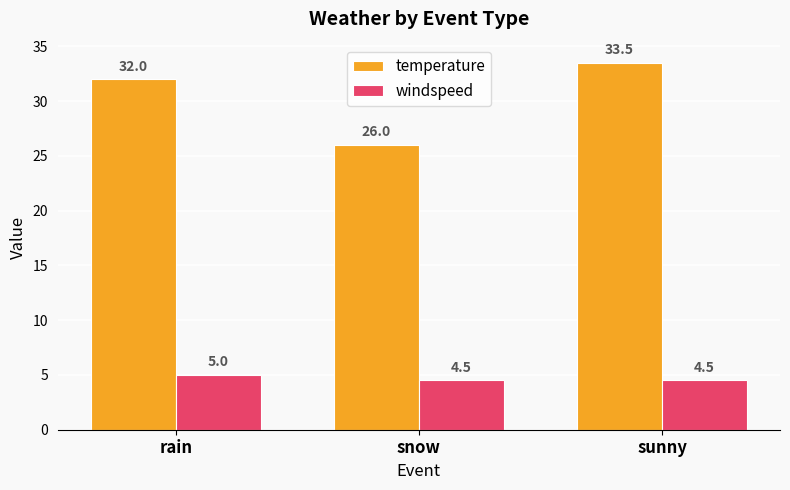

Reading right to left, transcribe all the data shown in this chart.

temperature: sunny=33.5	snow=26.0	rain=32.0
windspeed: sunny=4.5	snow=4.5	rain=5.0